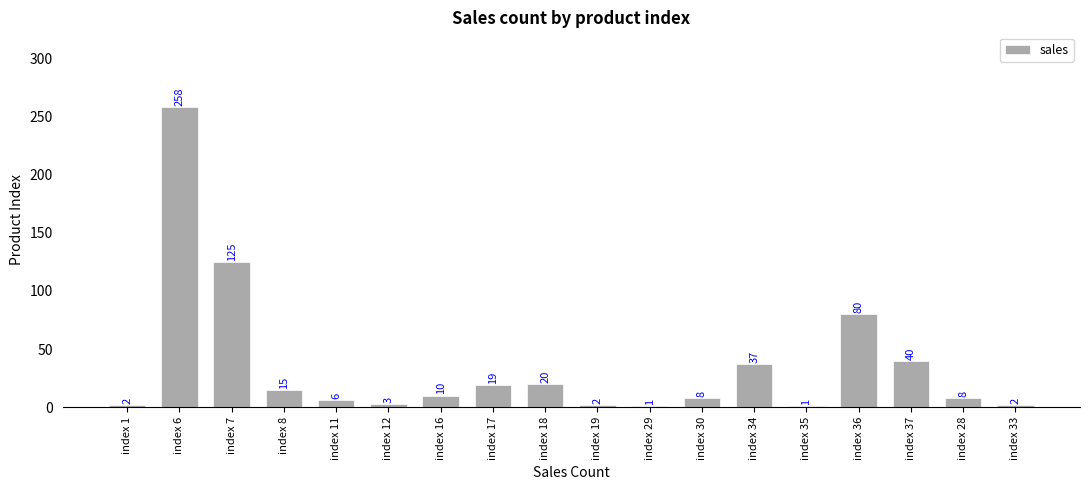

The chart shows a value of 2 at index 19. True or false?

True